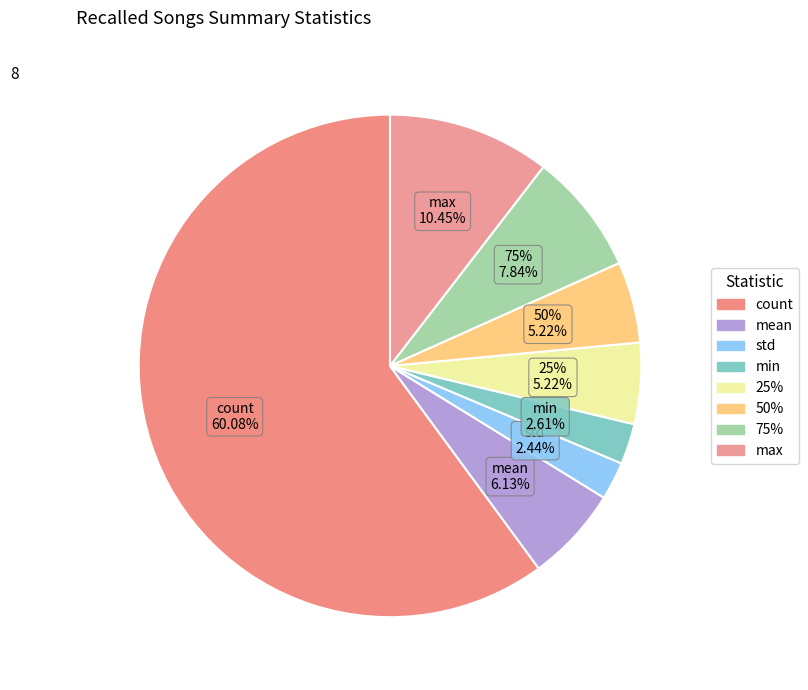

To the nearest percent, what portion does 25% represent?

5%